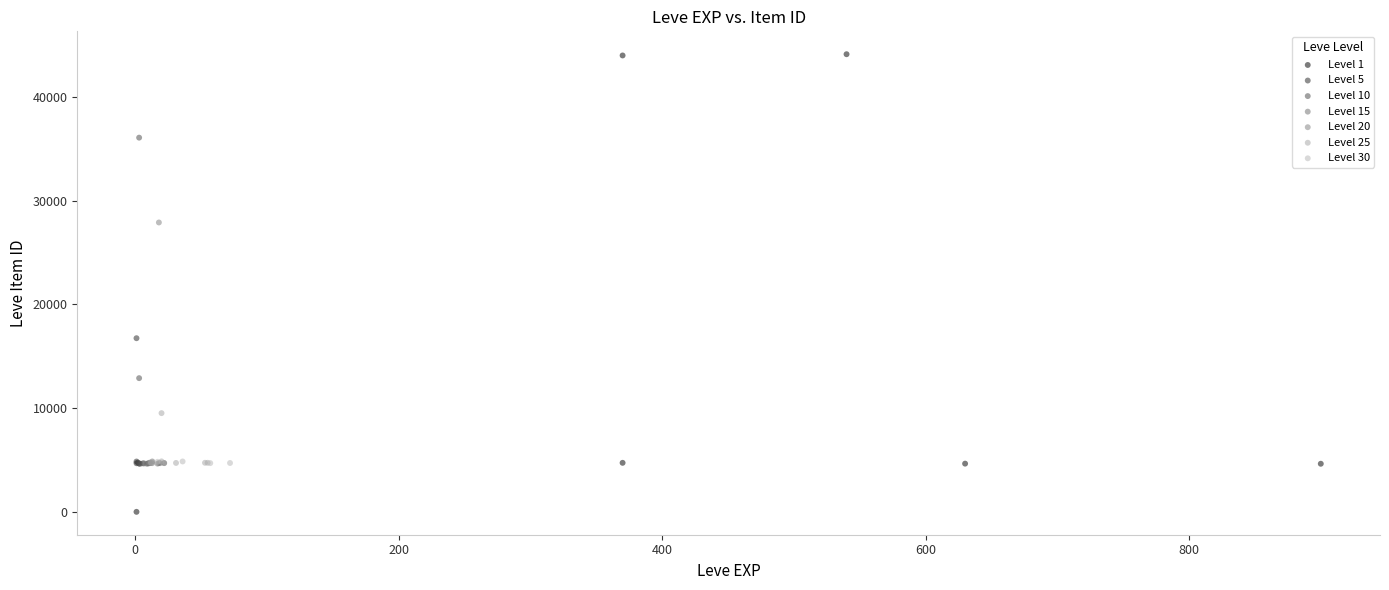

Which series reaches the minimum Y coordinate?

Level 1